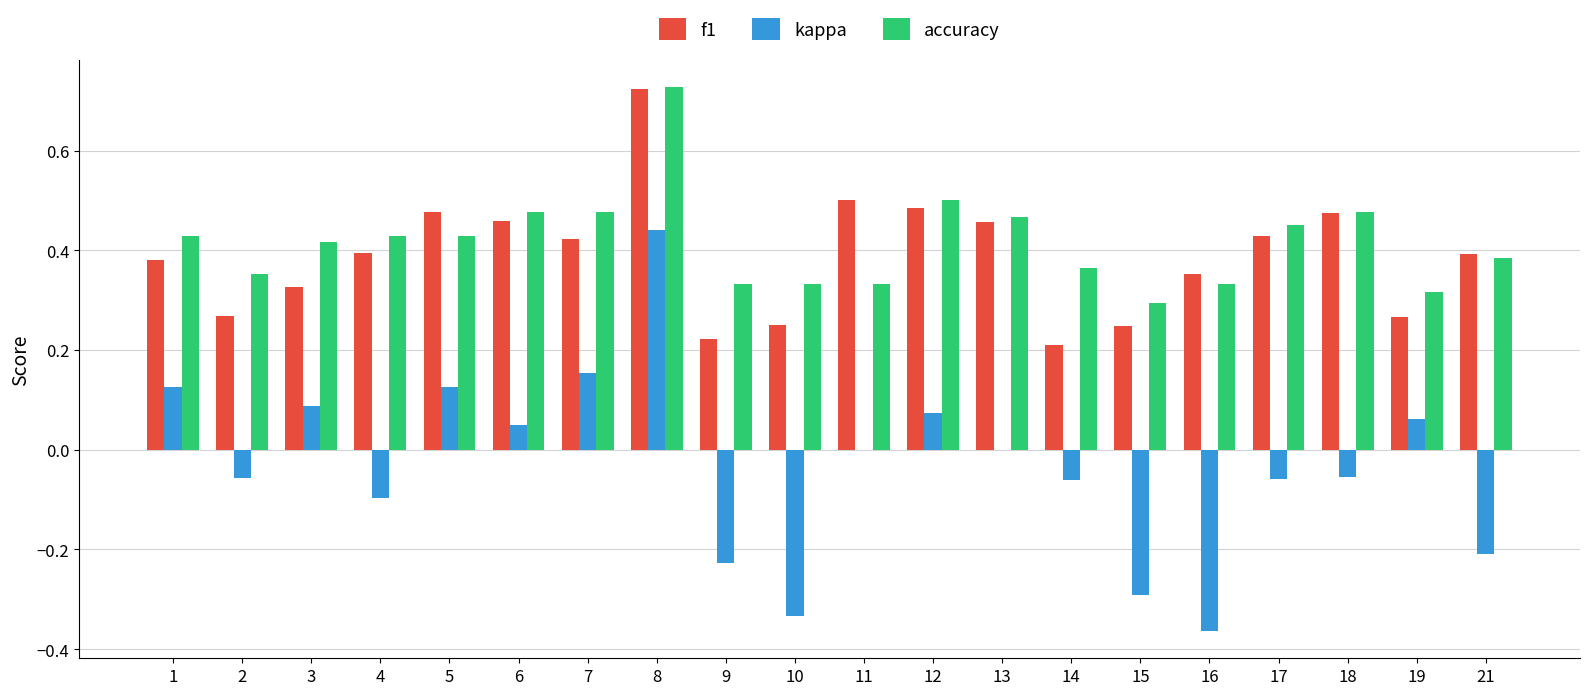

What is the sum of all kappa values?

-0.6